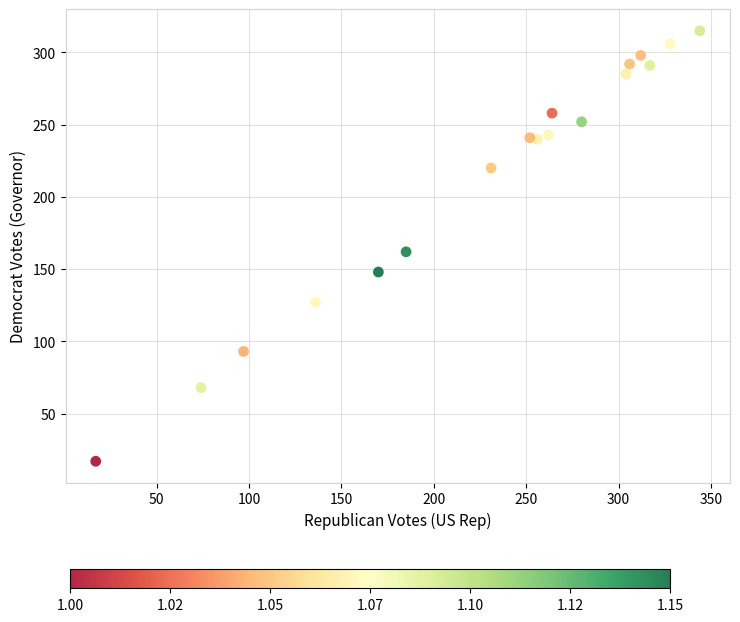

What Y value in the scatter plot is closest to 166?

162